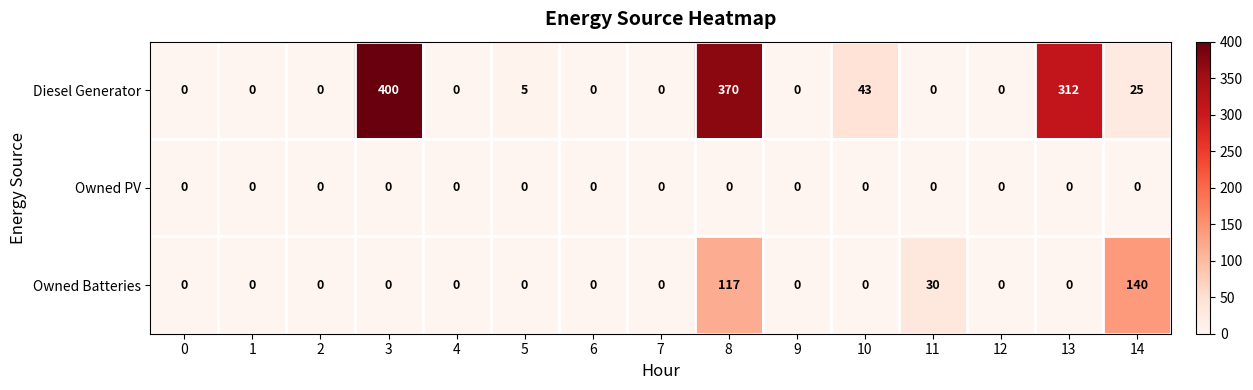

Rank the series by their maximum value, from lowest to highest.

Owned PV, Owned Batteries, Diesel Generator